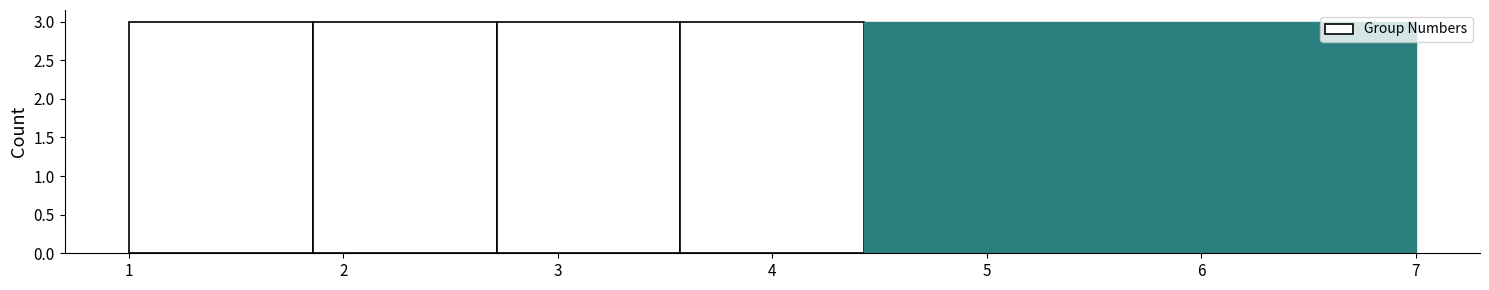

Reading left to right, list every bar in this chart as the range it spans on the x-axis followed by its height. Neither the bar edges nor the heights are printed on the chart, so give them approximately, as read against the axes.

1.0 to 1.9: 3
1.9 to 2.7: 3
2.7 to 3.6: 3
3.6 to 4.4: 3
4.4 to 5.3: 3
5.3 to 6.1: 3
6.1 to 7.0: 3